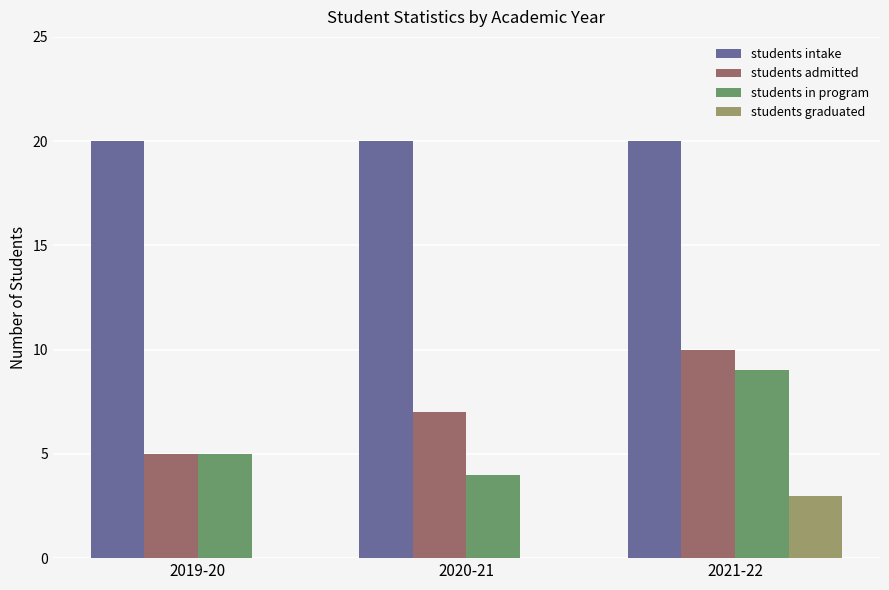

Which category has the highest value in the students in program series?

2021-22